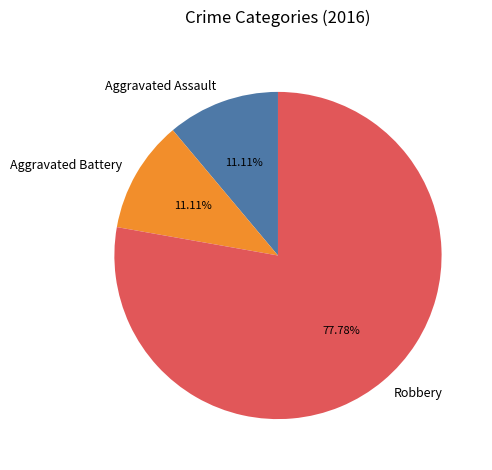

Is it true that Robbery is 78% of the pie?

True